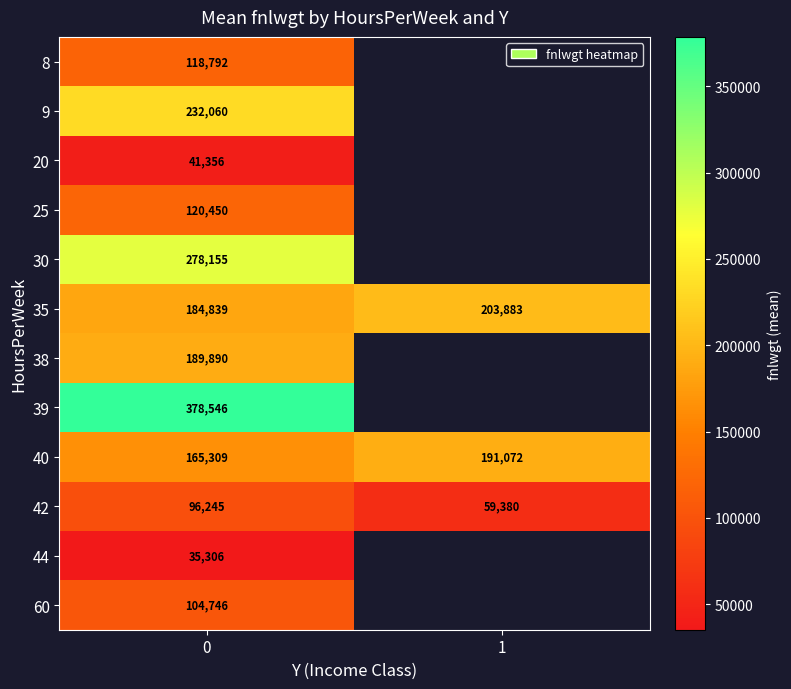

Rank the categories by 42 value from lowest to highest.

1, 0